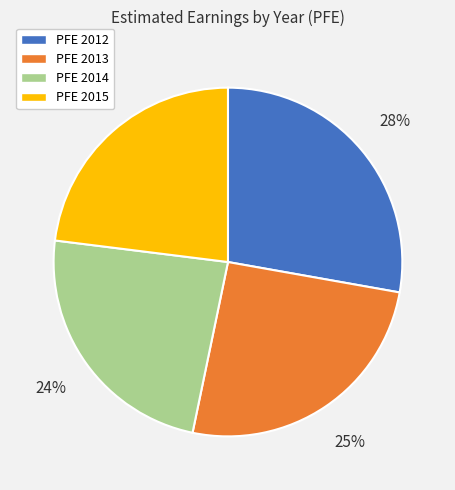

What percentage is the PFE 2015 slice, to the nearest percent?

23%